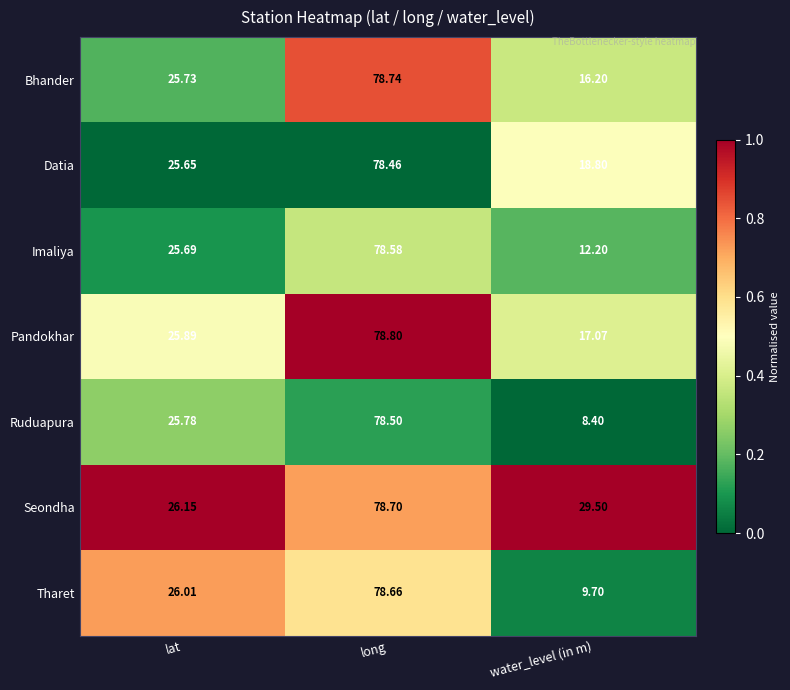

Count the number of categories in the chart.

3